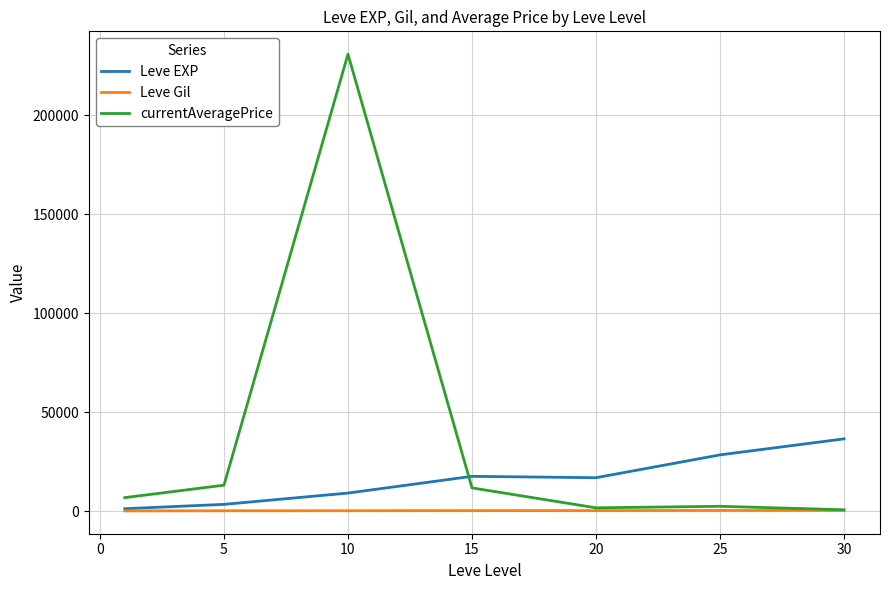

What is the average value of the Leve Gil series?

235.0